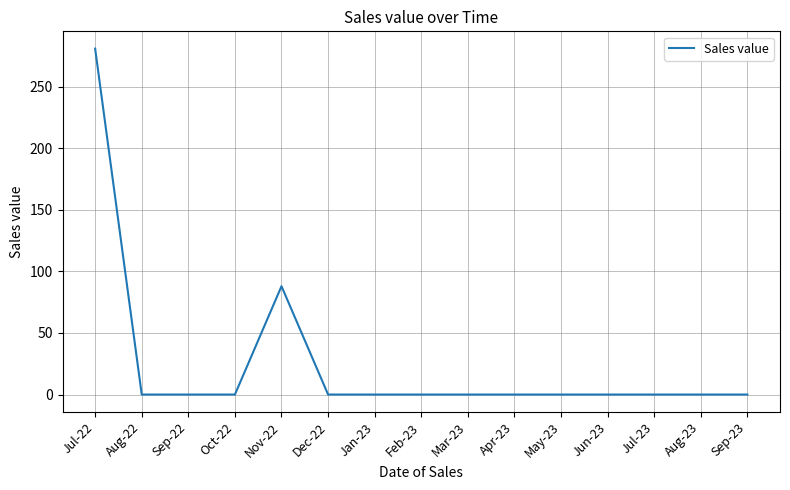

What is the change in value from Jul-22 to Sep-22?

-281